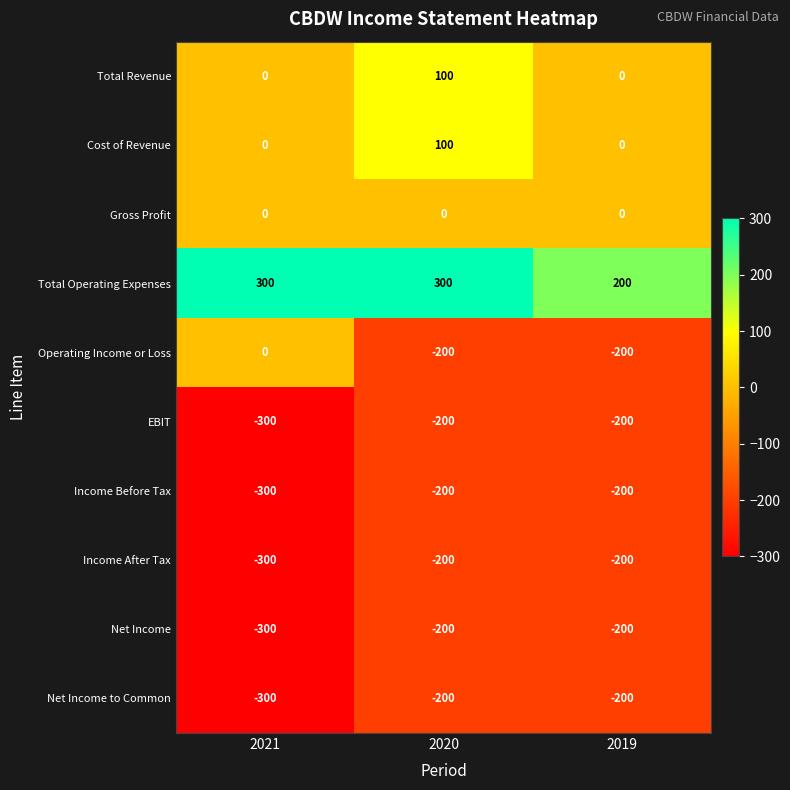

Reading left to right, list all the values displayed in this chart.

Total Revenue: 2021=0	2020=100	2019=0
Cost of Revenue: 2021=0	2020=100	2019=0
Gross Profit: 2021=0	2020=0	2019=0
Total Operating Expenses: 2021=300	2020=300	2019=200
Operating Income or Loss: 2021=0	2020=-200	2019=-200
EBIT: 2021=-300	2020=-200	2019=-200
Income Before Tax: 2021=-300	2020=-200	2019=-200
Income After Tax: 2021=-300	2020=-200	2019=-200
Net Income: 2021=-300	2020=-200	2019=-200
Net Income to Common: 2021=-300	2020=-200	2019=-200